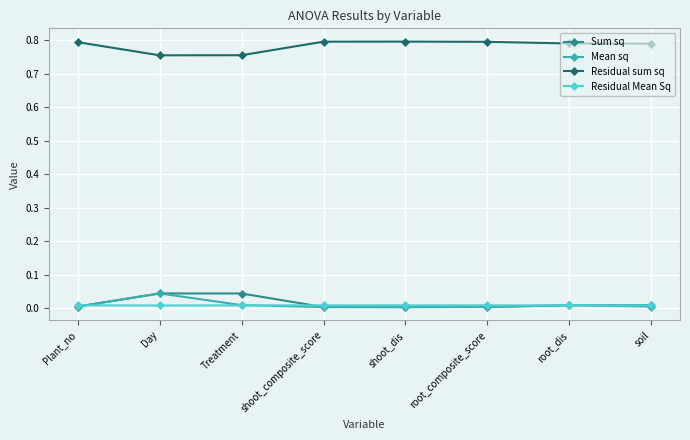

True or false: Sum sq has a value of 0.1 at Day.

False